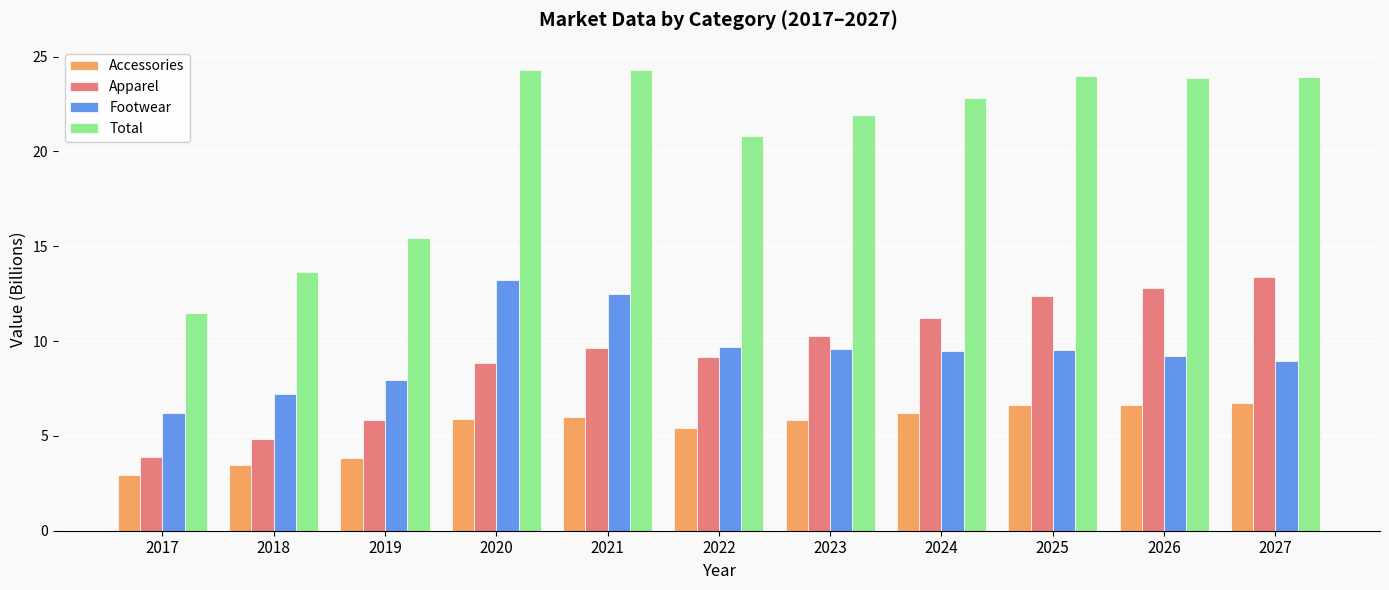

The value of Accessories at 2024 is 6.2. True or false?

True